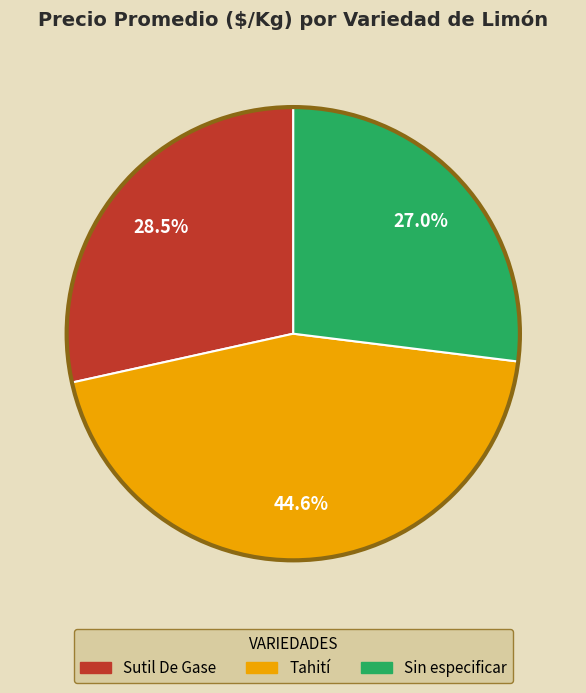

How many segments does this pie chart have?

3